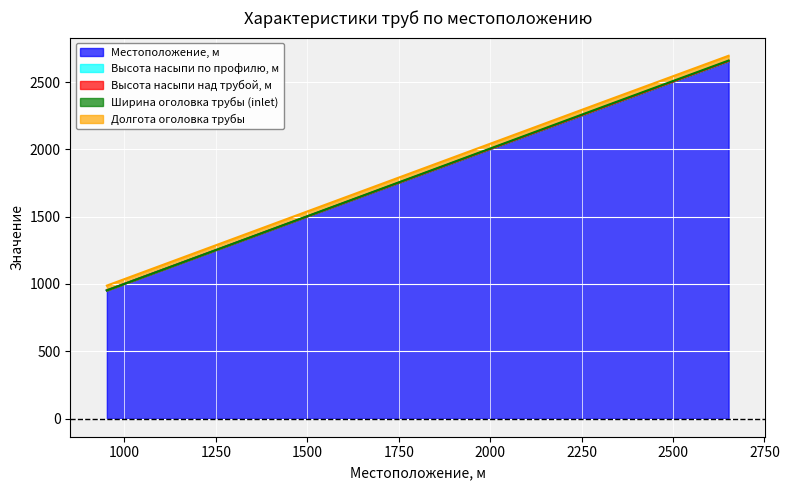

Does the chart display data point markers on the line(s)?

No